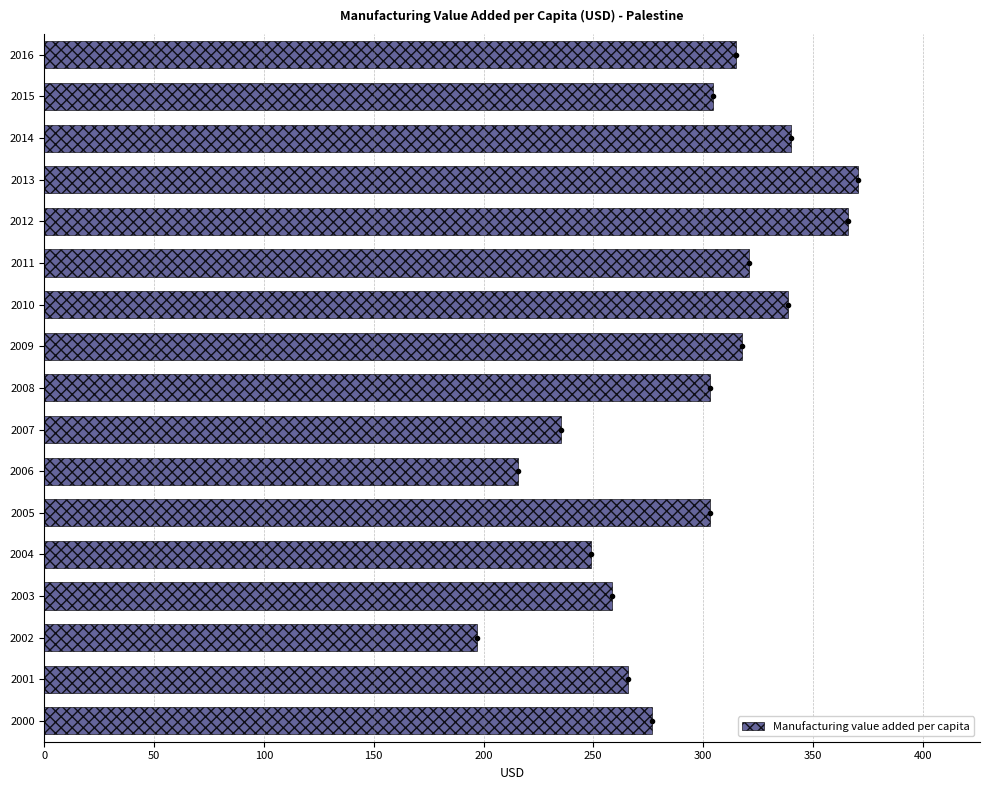

Which label corresponds to the largest value in the chart?

2013